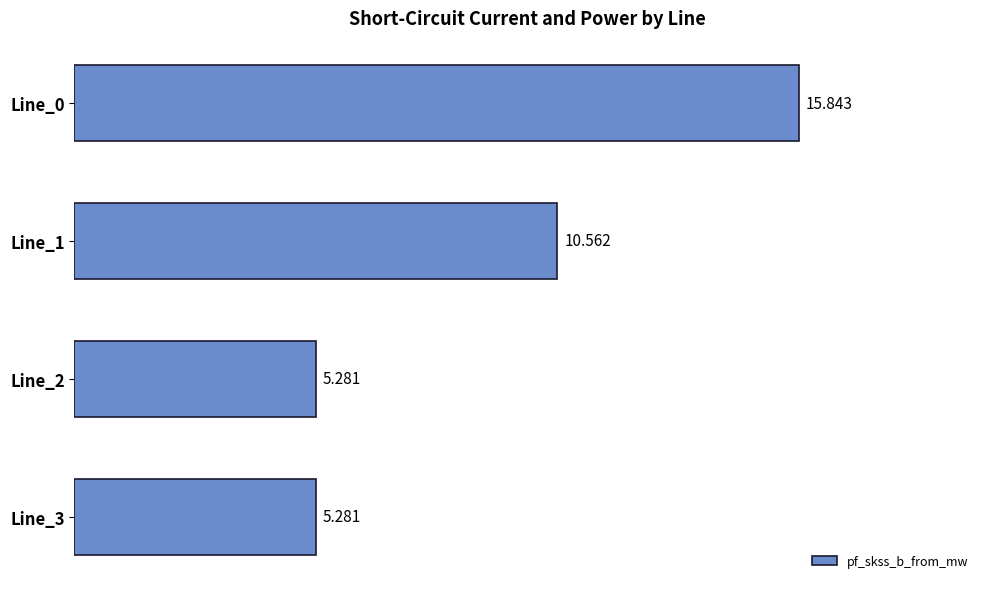

How many series are shown in this chart?

1